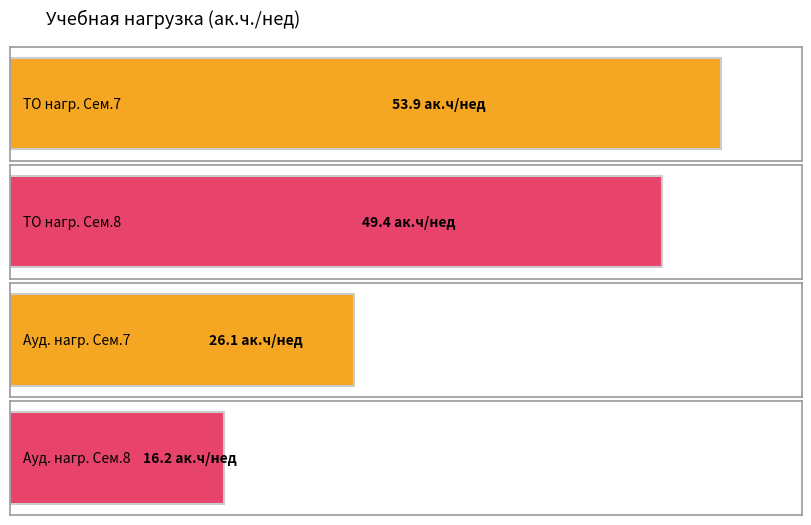

Does the chart contain stacked bars?

No